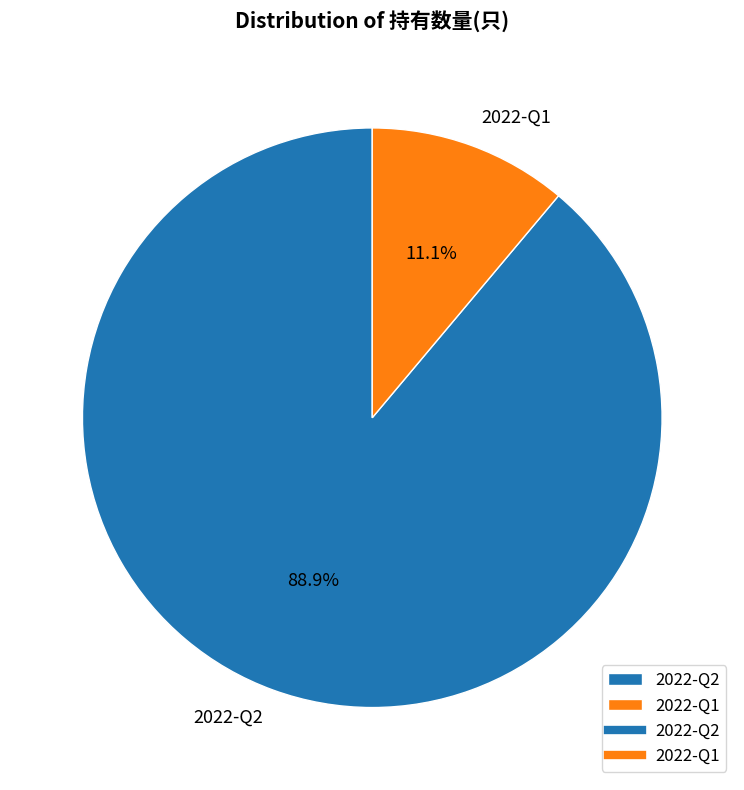

The 2022-Q1 slice represents 1% of the pie. True or false?

False